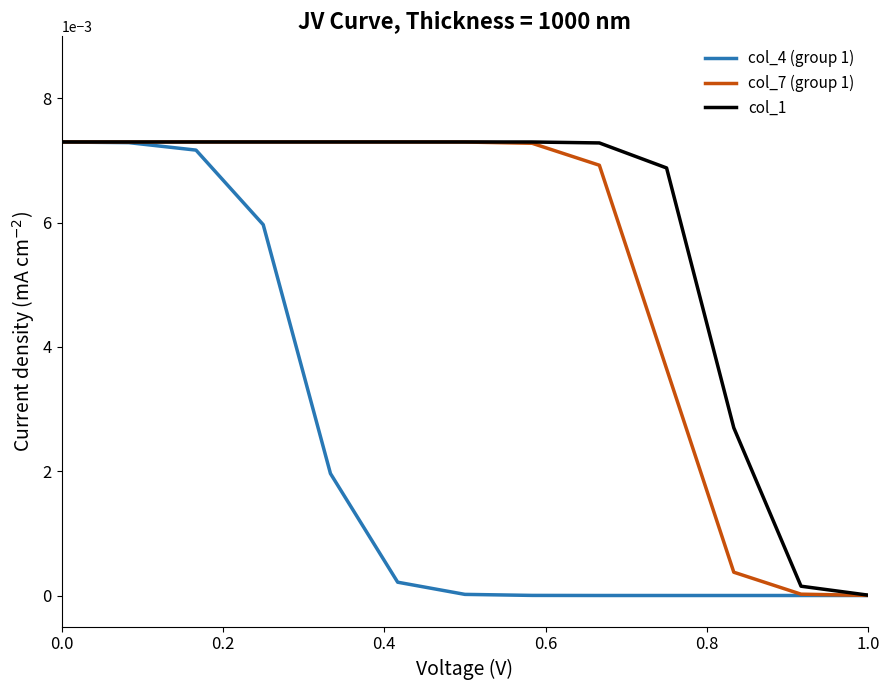

Which series has the largest total across all categories?

col_1